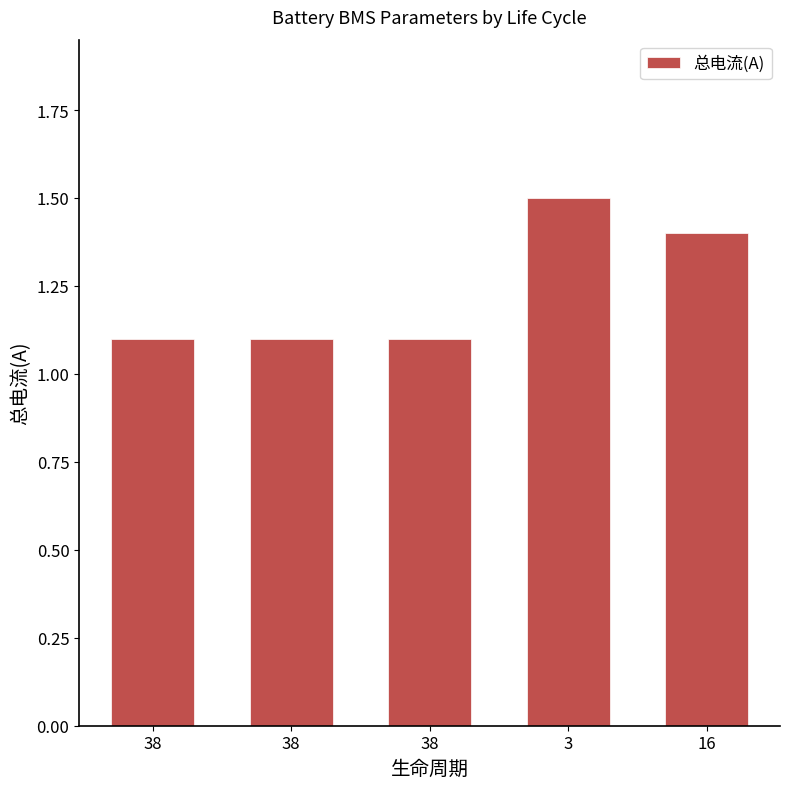

Count the values in the range 1 to 2.

5